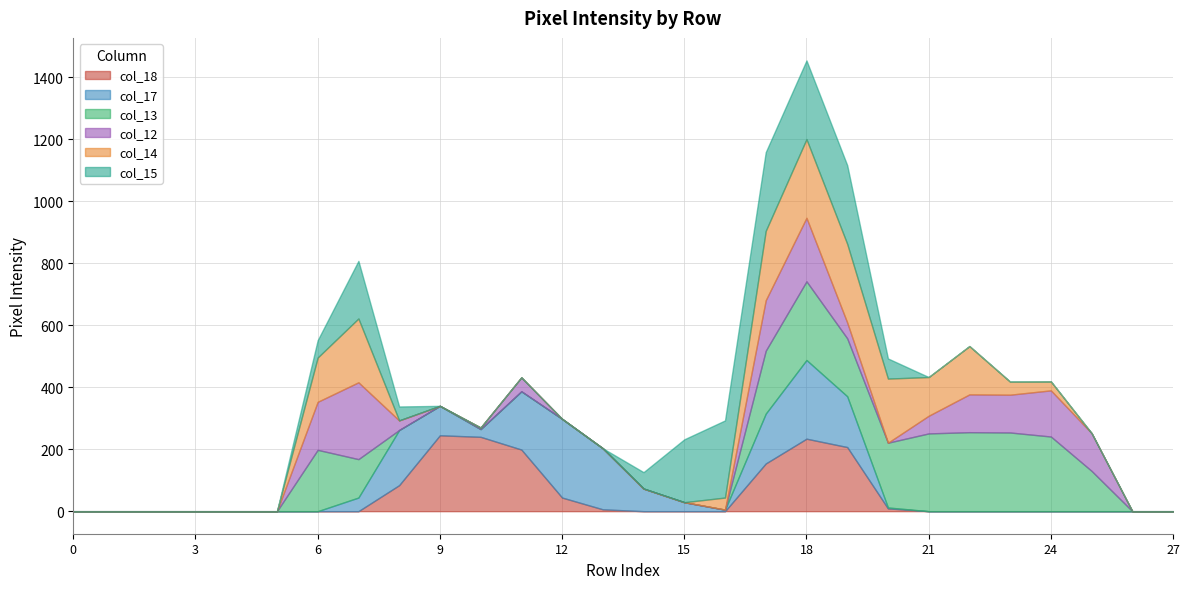

List the labels in order of col_14 value, largest first.

18, 19, 17, 20, 7, 22, 6, 21, 23, 16, 24, 0, 1, 2, 3, 4, 5, 8, 9, 10, 11, 12, 13, 14, 15, 25, 26, 27